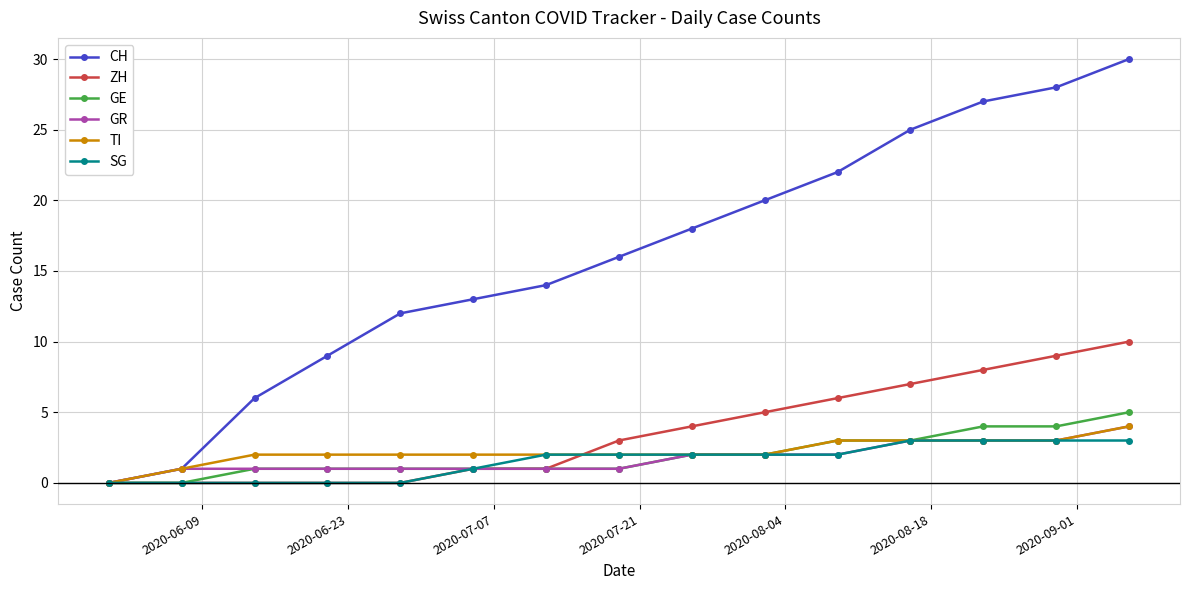

What is the value of the TI point at the 15th from the left?

4